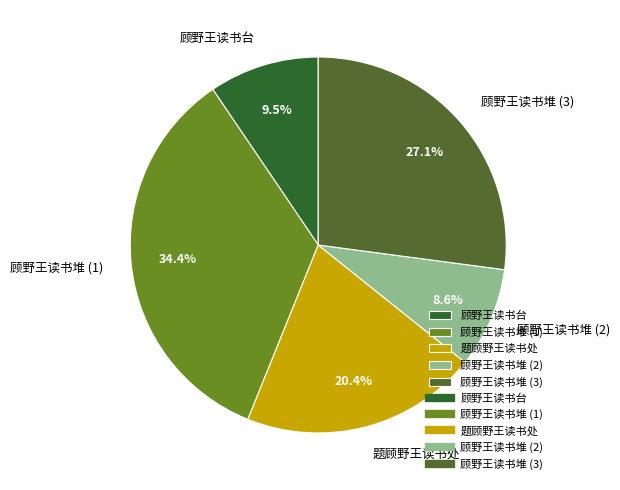

Approximately how many times larger is the value at 顾野王读书台 compared to 顾野王读书堆 (2)?

1.1